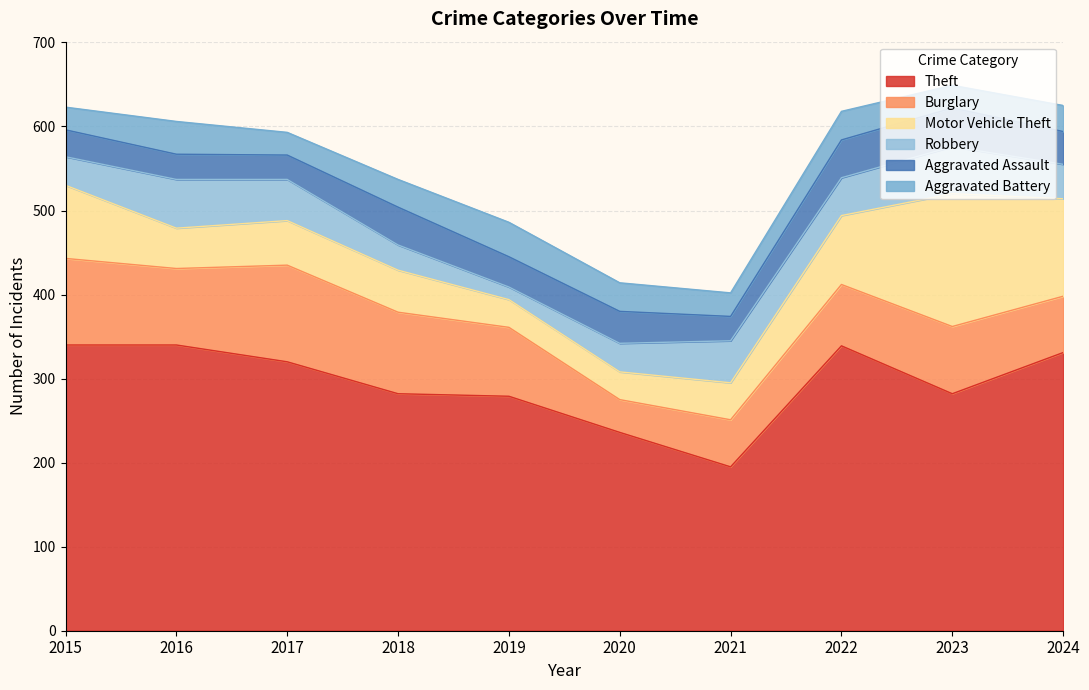

Does the chart have visible grid lines?

Yes